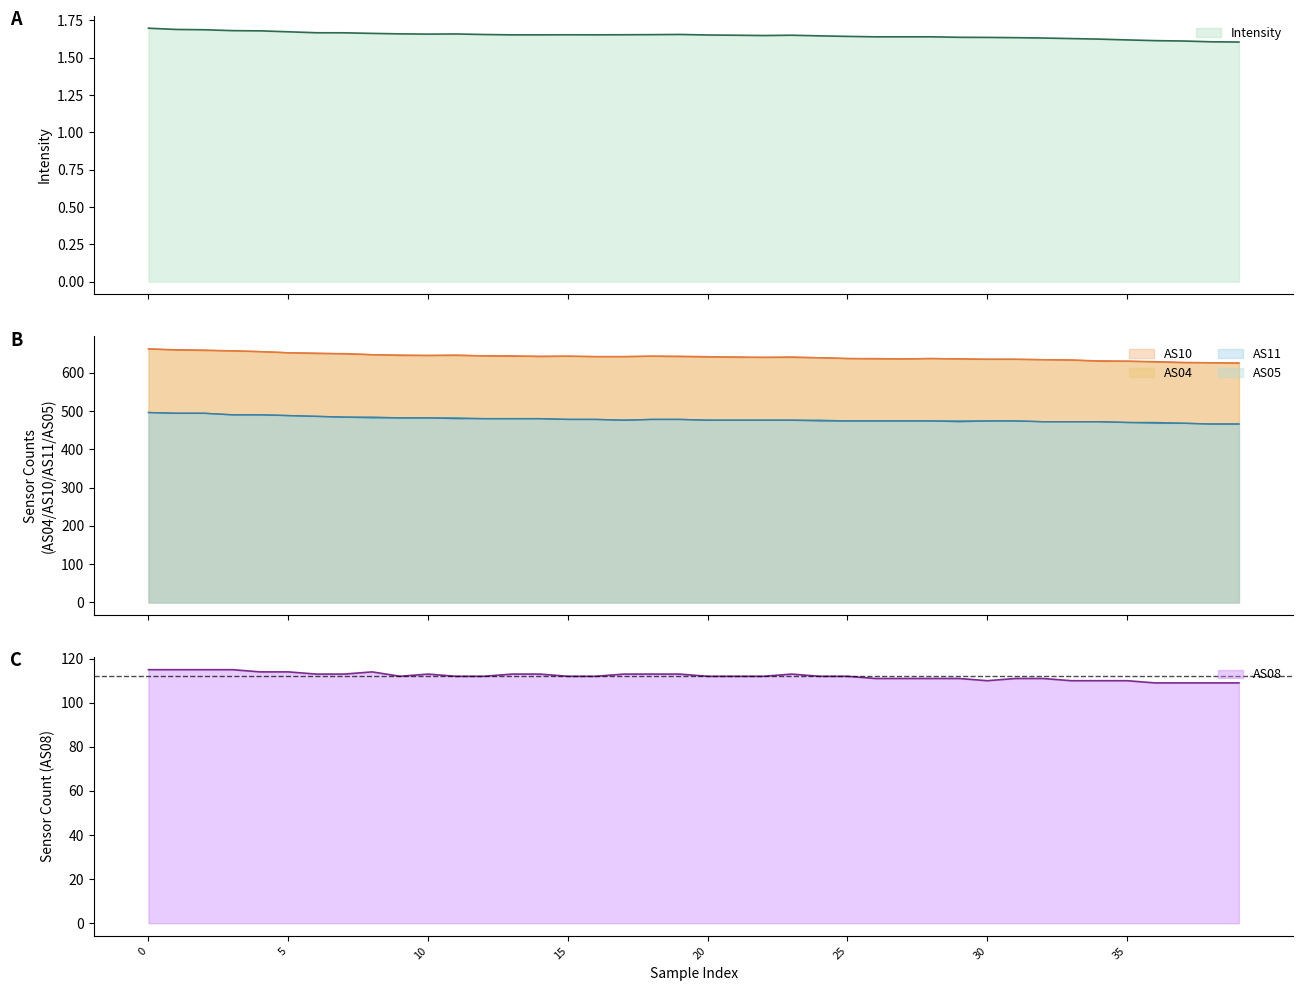

True or false: AS10 and AS11 intersect in this chart.

False